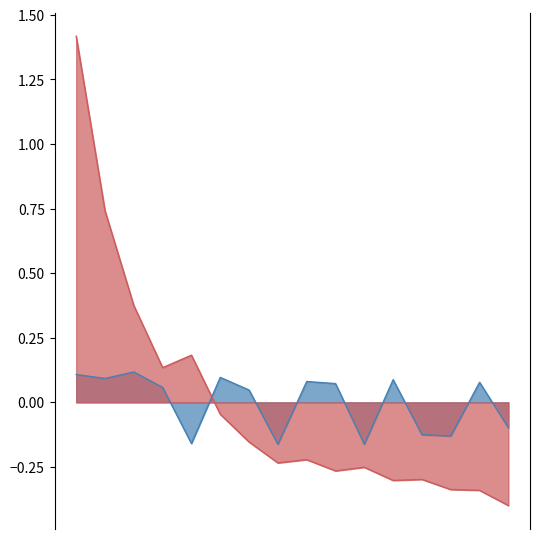

What is the smallest value displayed?

-0.4